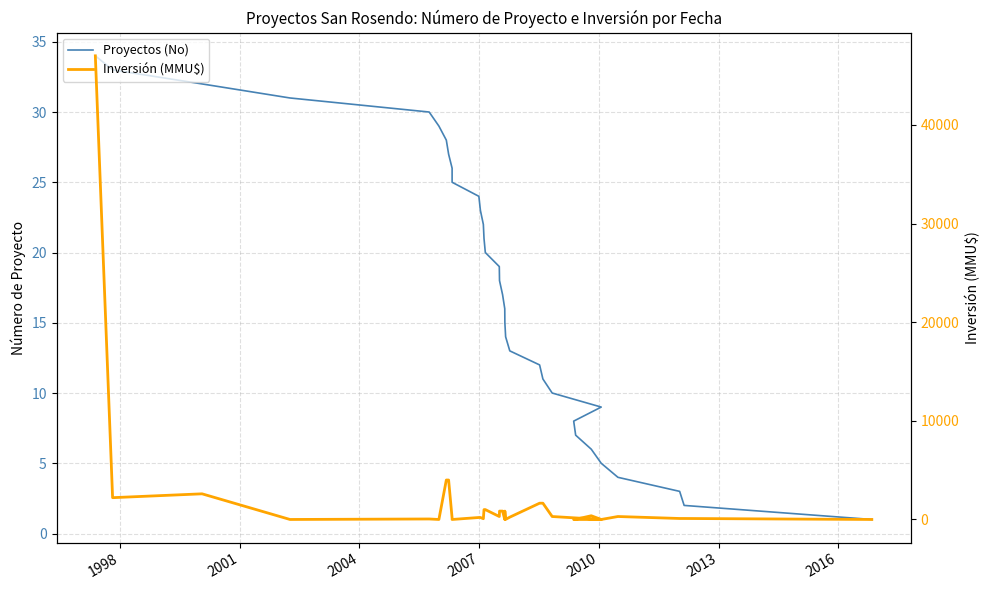

What is the value of the Proyectos (No) point at the 26th from the left?

9